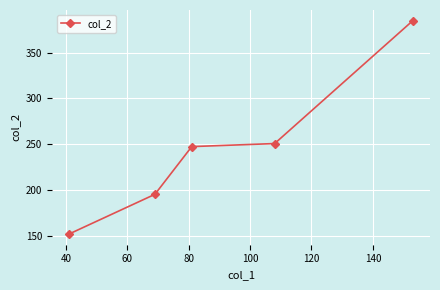

What is the average value?

245.9